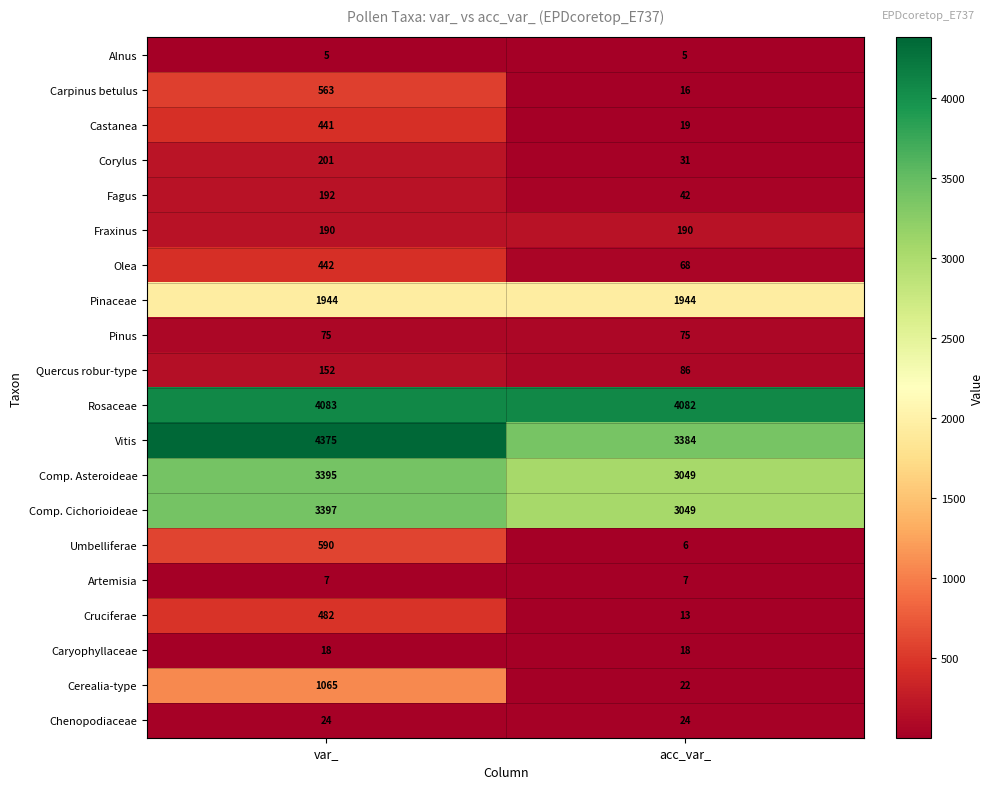

What is the total value across all series at var_?

21641